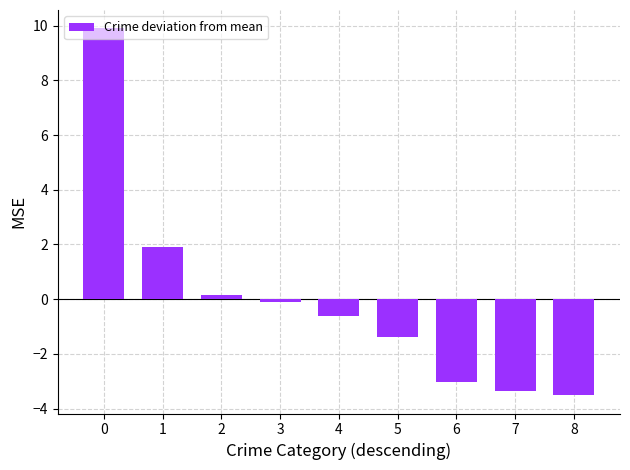

The value at 3 is -0.1. True or false?

True